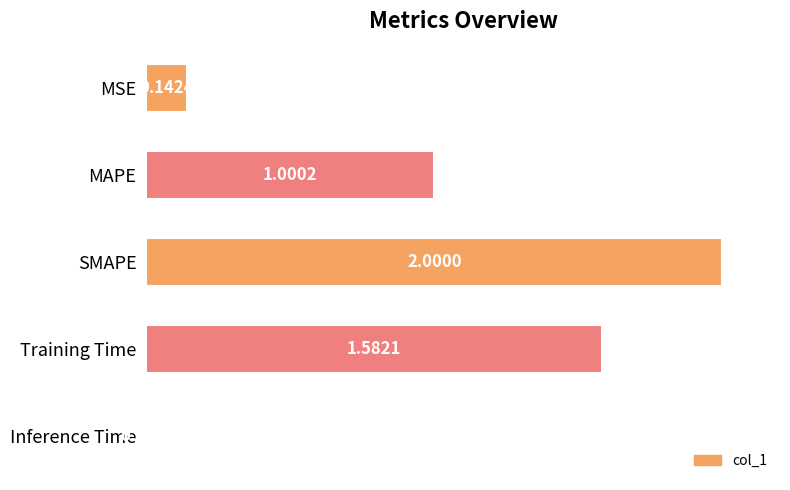

Between SMAPE and MSE, which is larger?

SMAPE